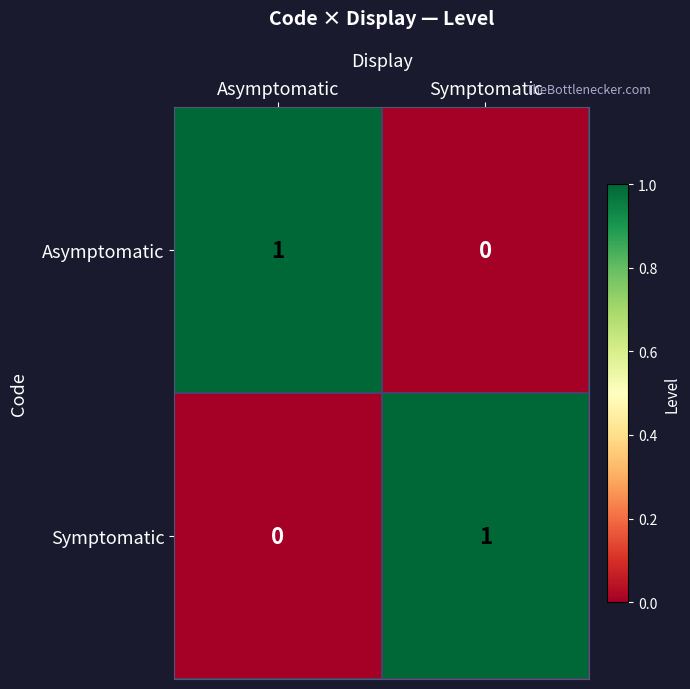

Reading left to right, extract all data points from this chart.

Asymptomatic: 1	0
Symptomatic: 0	1